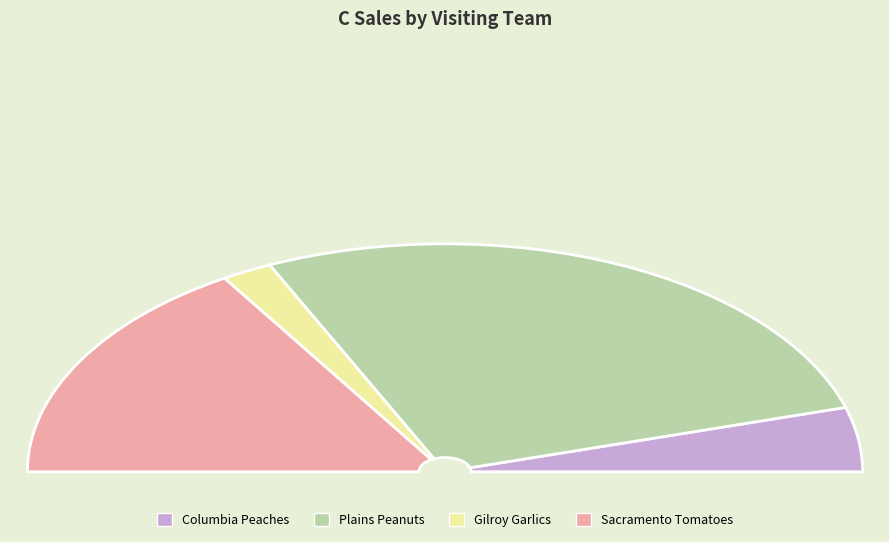

Which category has the biggest portion of the pie?

Plains Peanuts